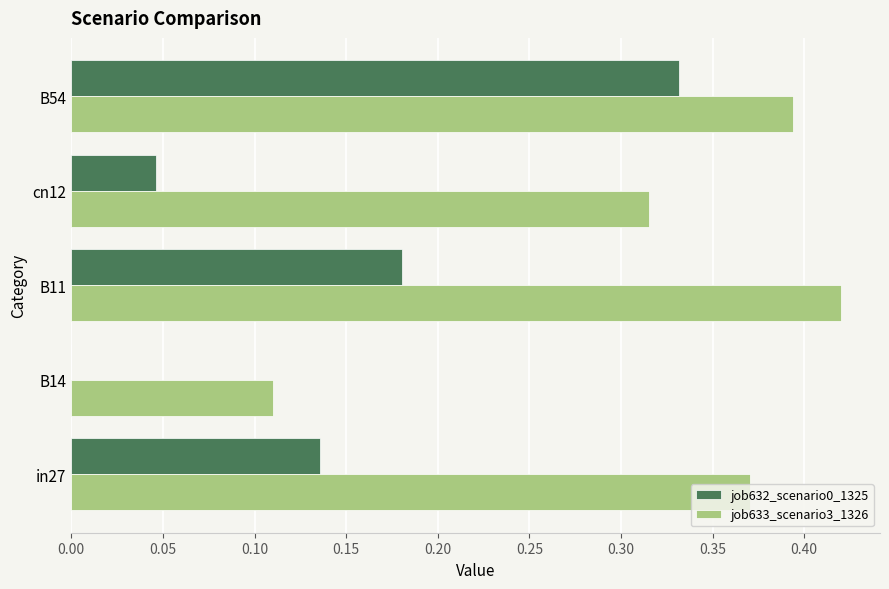

Is it true that job632_scenario0_1325 equals 0.3 at B11?

False